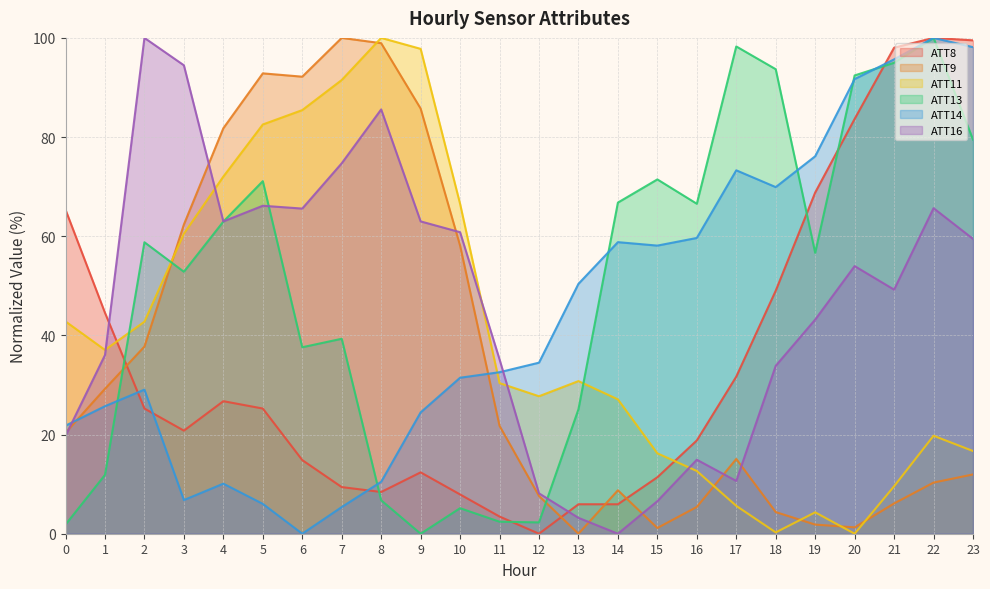

At which label does ATT13 first exceed 58?

2